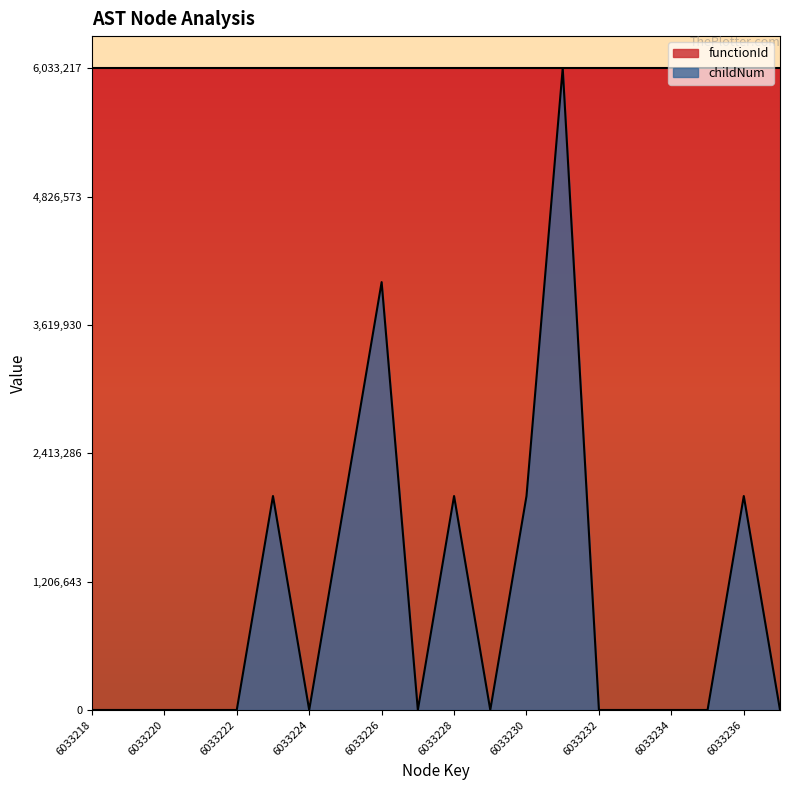

The value at 6033230 is 2011072.3. True or false?

True